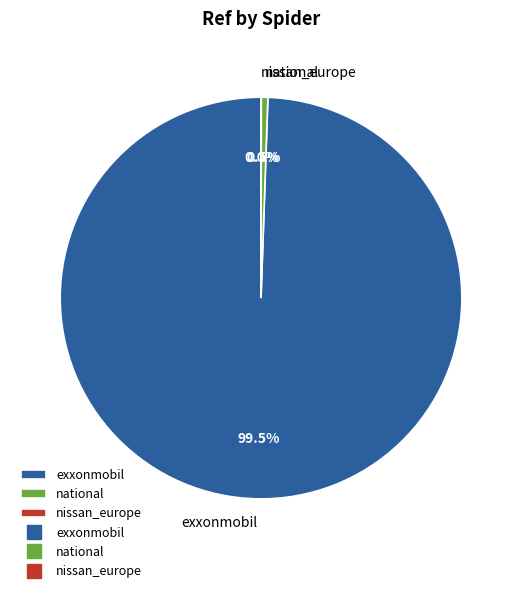

What percentage is NOT represented by exxonmobil?

0.5%